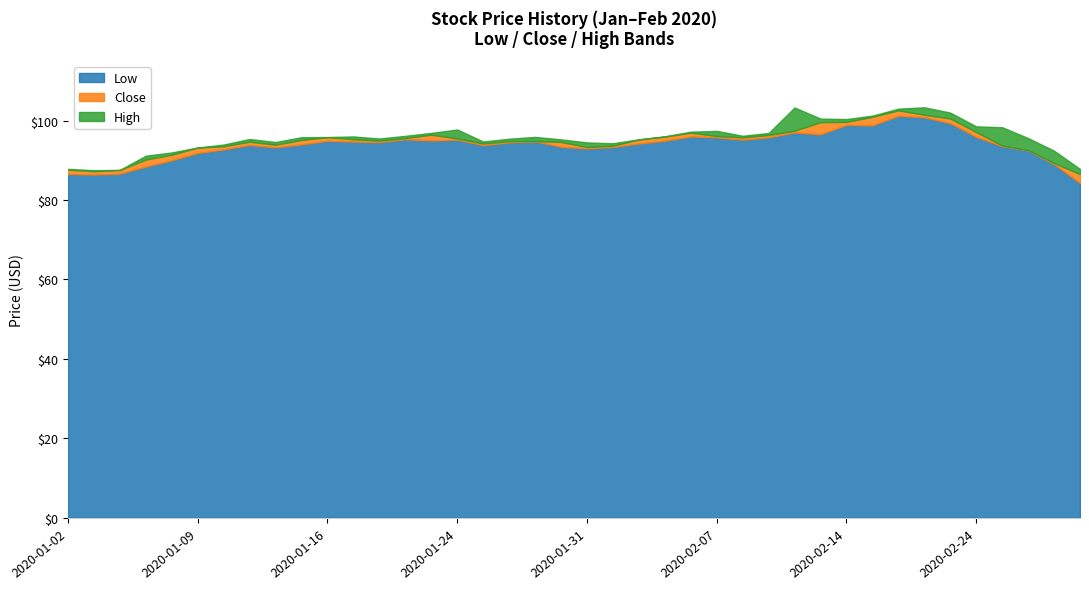

Is it true that Low equals 60.6 at 2020-02-19?

False